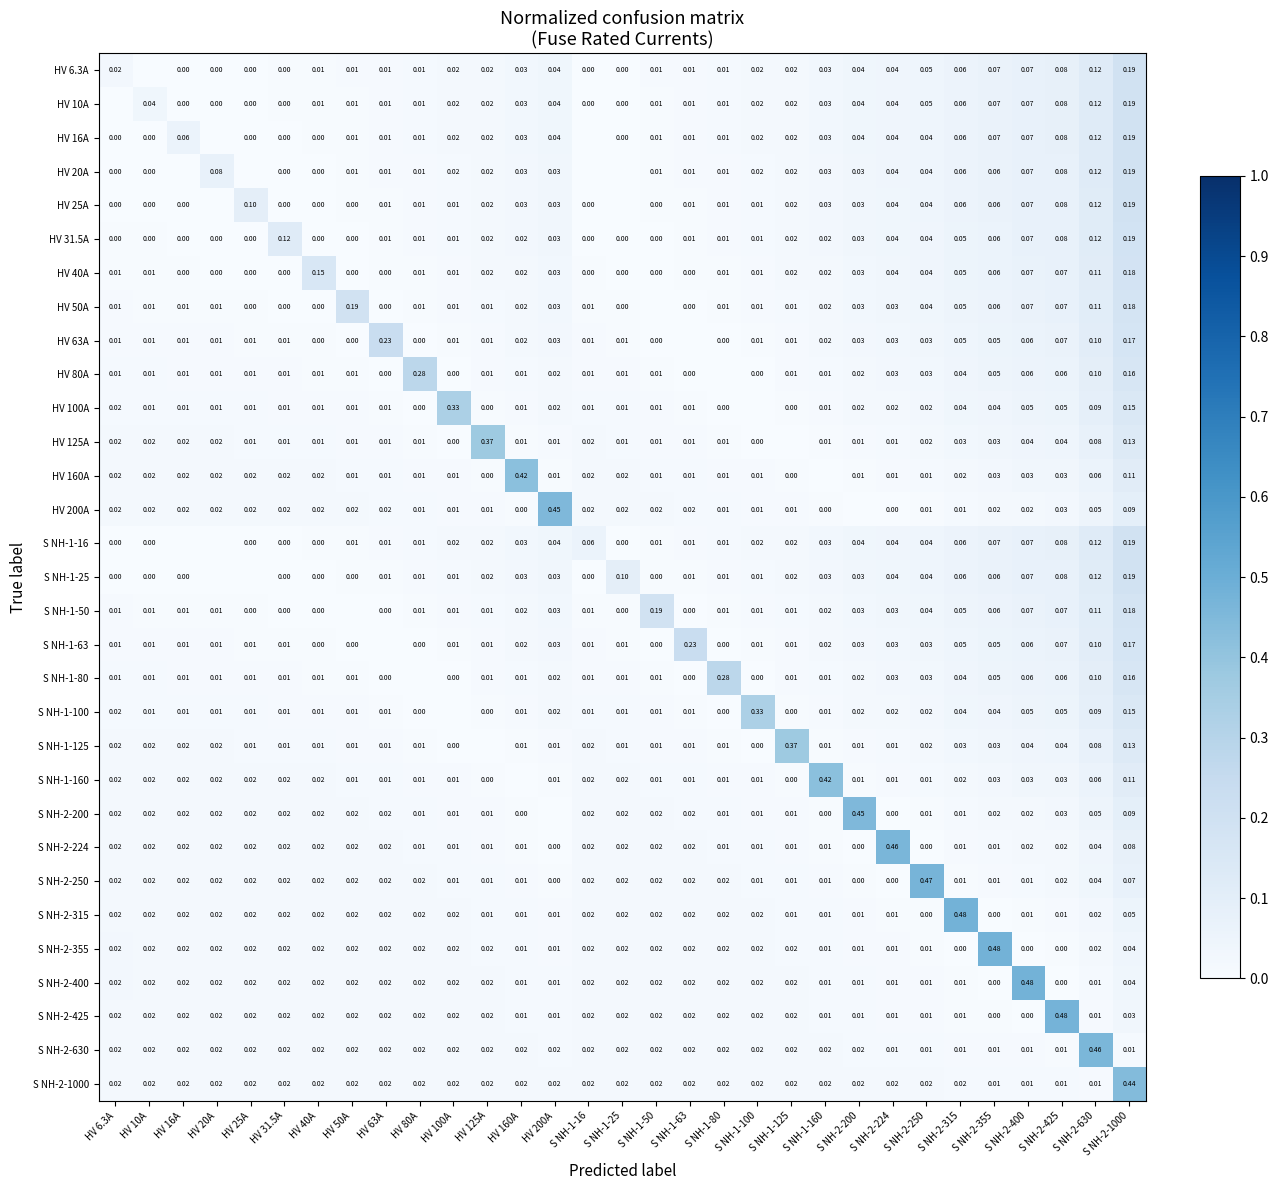

What is the maximum value shown in the chart?

0.5